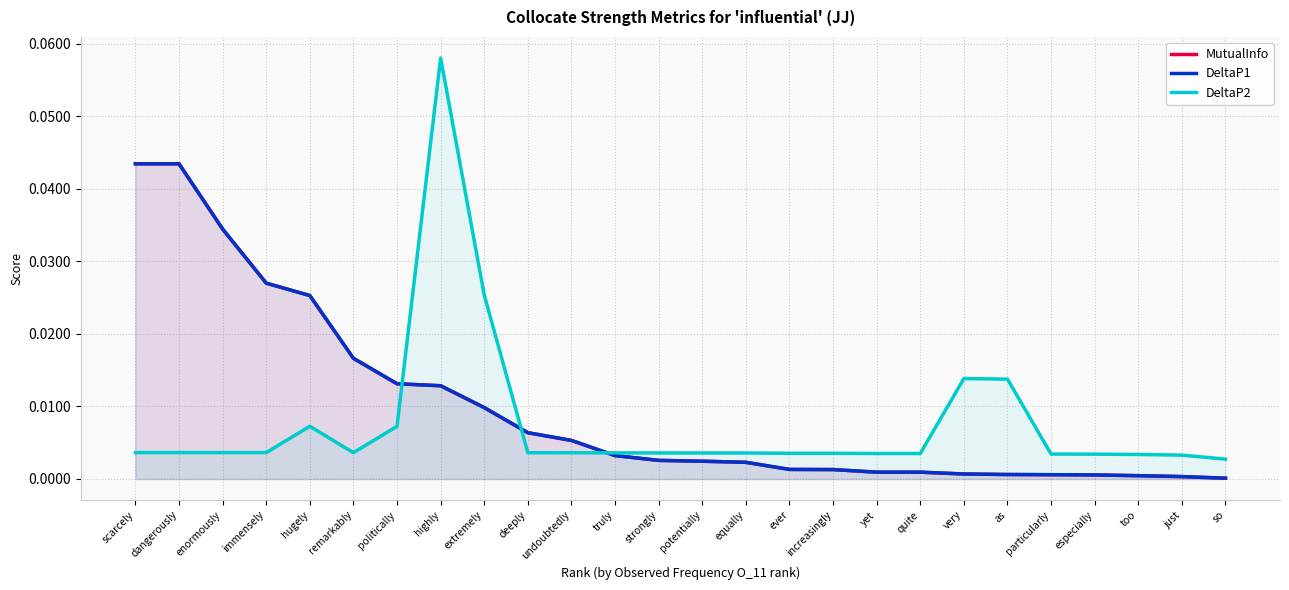

Reading left to right, what are all the values shown in this chart?

MutualInfo: scarcely=0.0	dangerously=0.0	enormously=0.0	immensely=0.0	hugely=0.0	remarkably=0.0	politically=0.0	highly=0.0	extremely=0.0	deeply=0.0	undoubtedly=0.0	truly=0.0	strongly=0.0	potentially=0.0	equally=0.0	ever=0.0	increasingly=0.0	yet=0.0	quite=0.0	very=0.0	as=0.0	particularly=0.0	especially=0.0	too=0.0	just=0.0	so=0.0
DeltaP1: scarcely=0.0	dangerously=0.0	enormously=0.0	immensely=0.0	hugely=0.0	remarkably=0.0	politically=0.0	highly=0.0	extremely=0.0	deeply=0.0	undoubtedly=0.0	truly=0.0	strongly=0.0	potentially=0.0	equally=0.0	ever=0.0	increasingly=0.0	yet=0.0	quite=0.0	very=0.0	as=0.0	particularly=0.0	especially=0.0	too=0.0	just=0.0	so=0.0
DeltaP2: scarcely=0.0	dangerously=0.0	enormously=0.0	immensely=0.0	hugely=0.0	remarkably=0.0	politically=0.0	highly=0.1	extremely=0.0	deeply=0.0	undoubtedly=0.0	truly=0.0	strongly=0.0	potentially=0.0	equally=0.0	ever=0.0	increasingly=0.0	yet=0.0	quite=0.0	very=0.0	as=0.0	particularly=0.0	especially=0.0	too=0.0	just=0.0	so=0.0